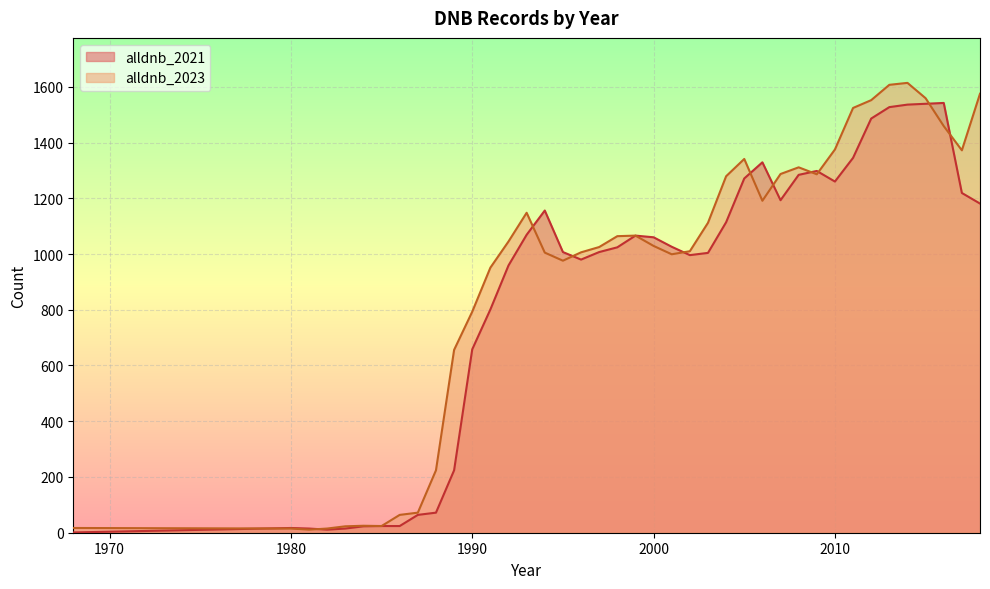

What is the value of the alldnb_2021 point at the 40th from the left?

1181